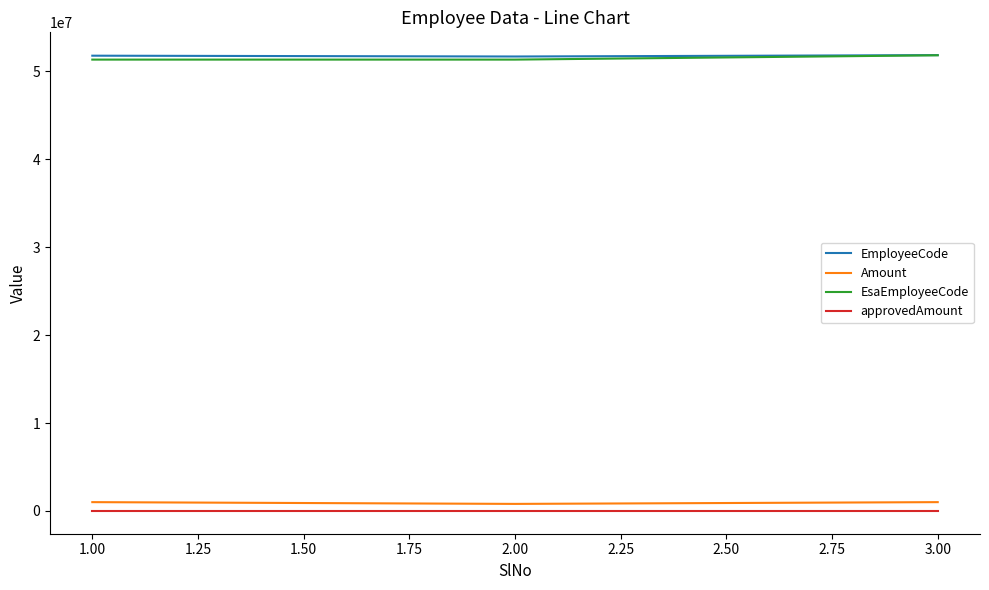

What is the greatest value displayed?

51844362